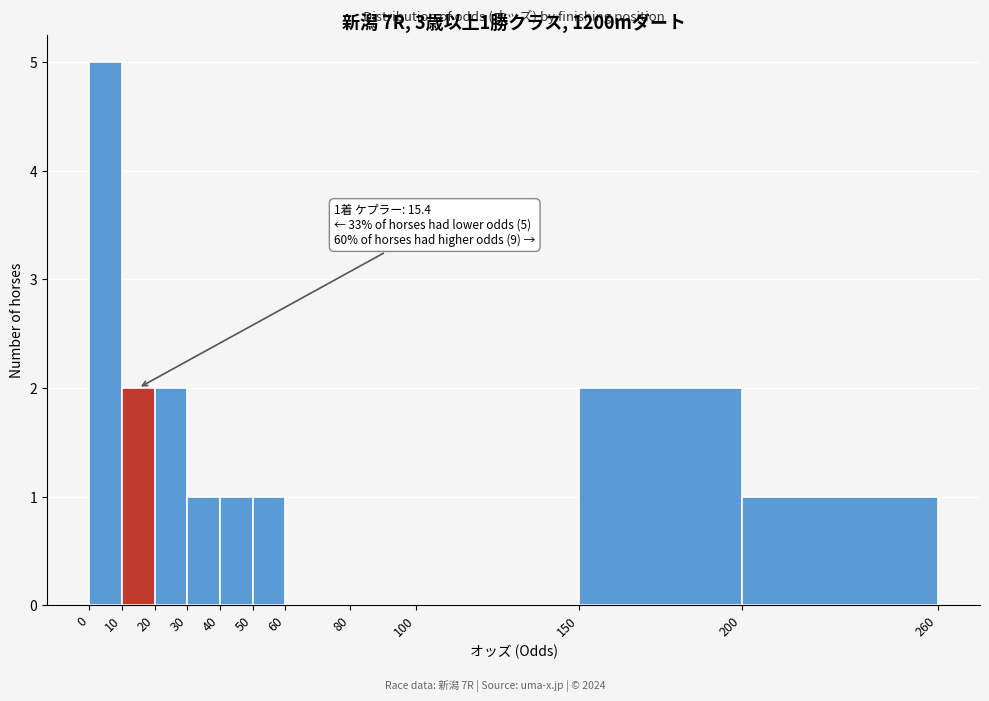

Over which range of the x-axis is the bar tallest?

0 to 10